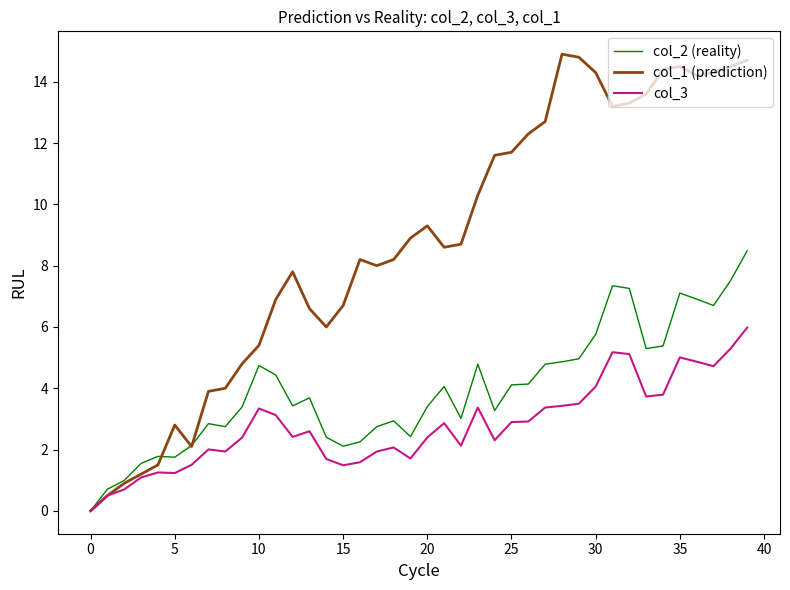

Does the chart have visible grid lines?

No